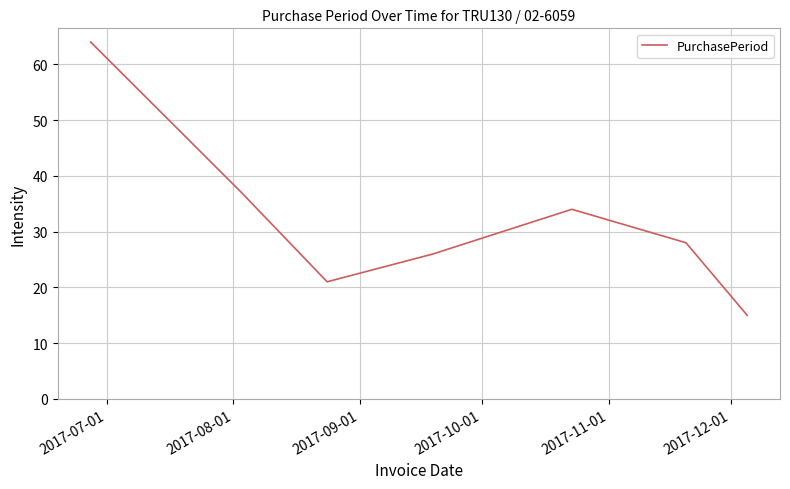

What is the minimum value shown in the chart?

15